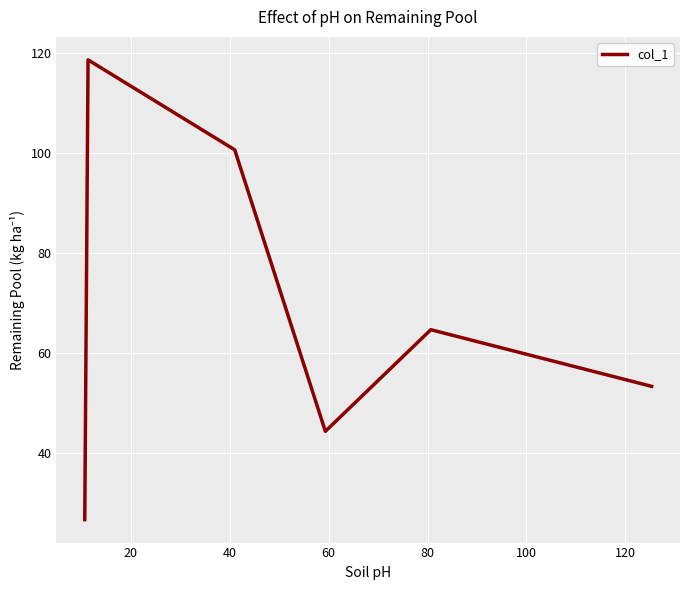

How many interior local valleys (lower than both neighbors) does the data have?

1